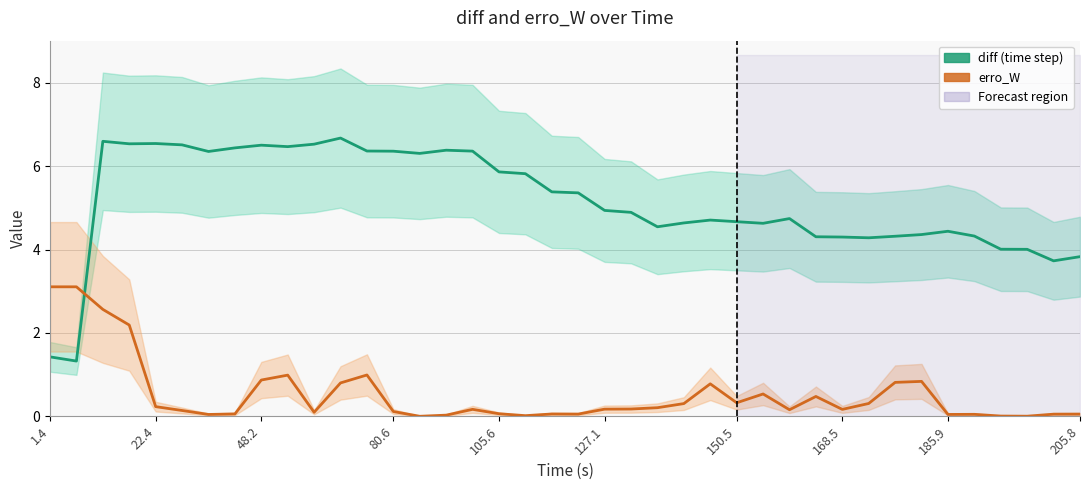

How many data points in diff (time step) are above 4?

36